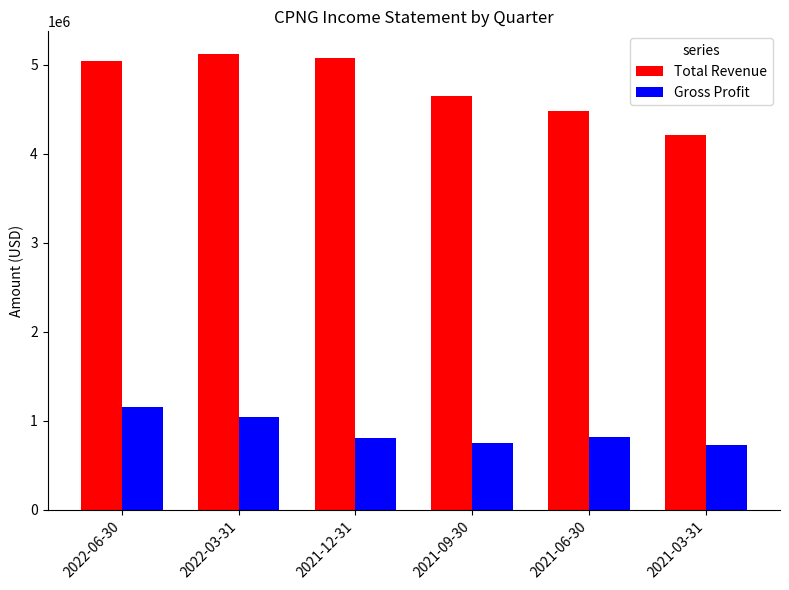

At 2021-06-30, list the series in order from smallest to largest.

Gross Profit, Total Revenue